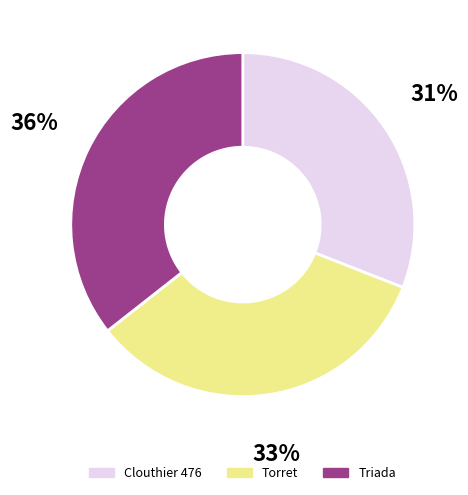

Is there any slice that represents more than half of the pie?

No